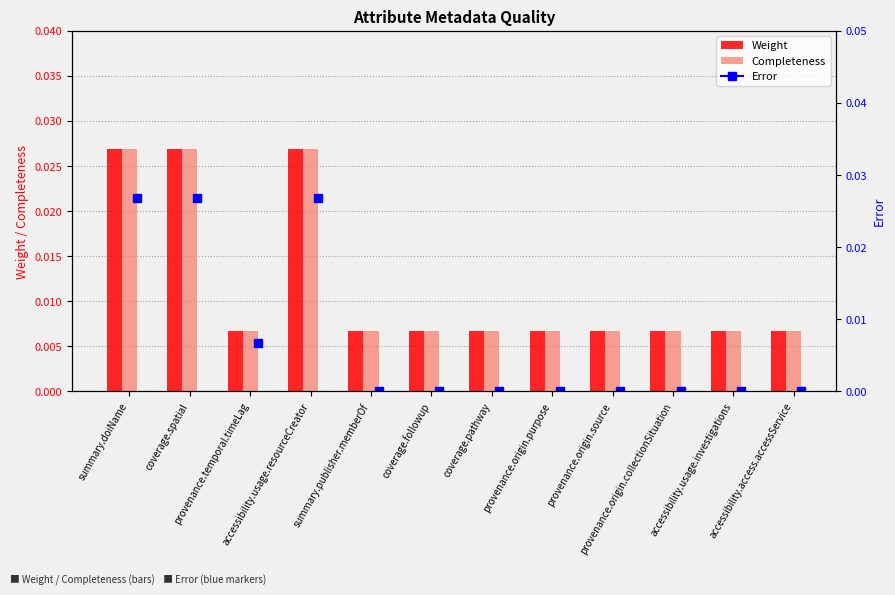

Which series has the widest spread of values?

Weight